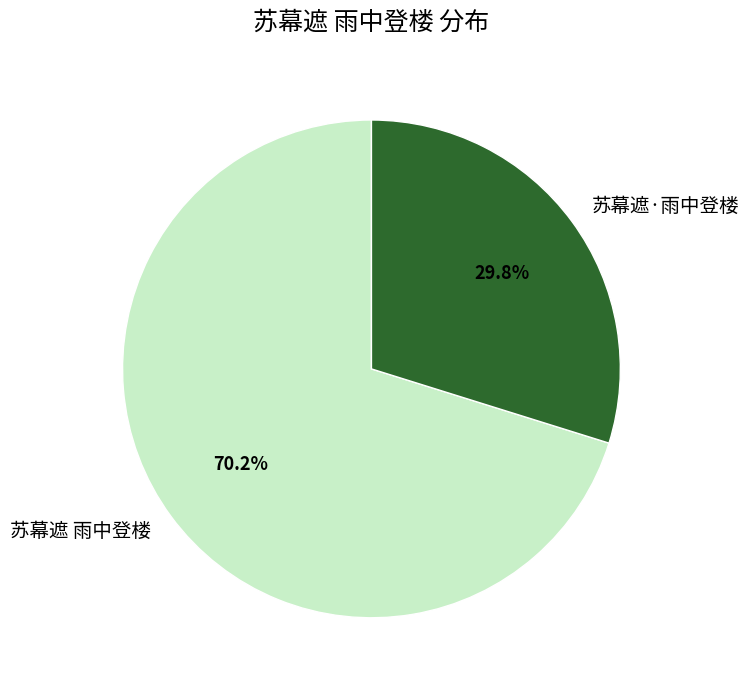

What is the ratio of the value at 苏幕遮·雨中登楼 to the value at 苏幕遮 雨中登楼?

0.4